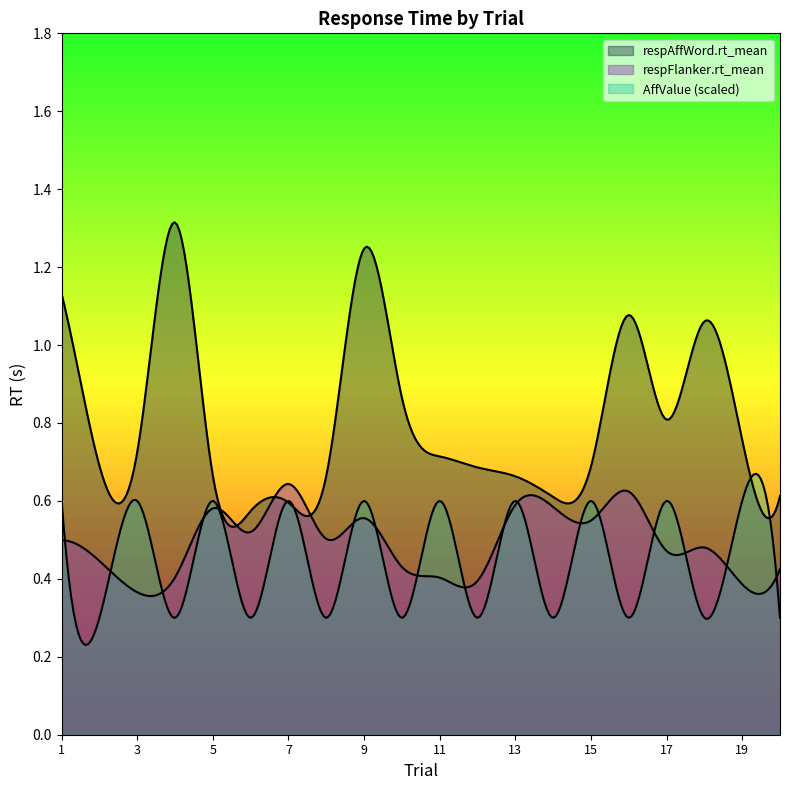

What value does the respFlanker.rt_mean series have at 17?

0.5